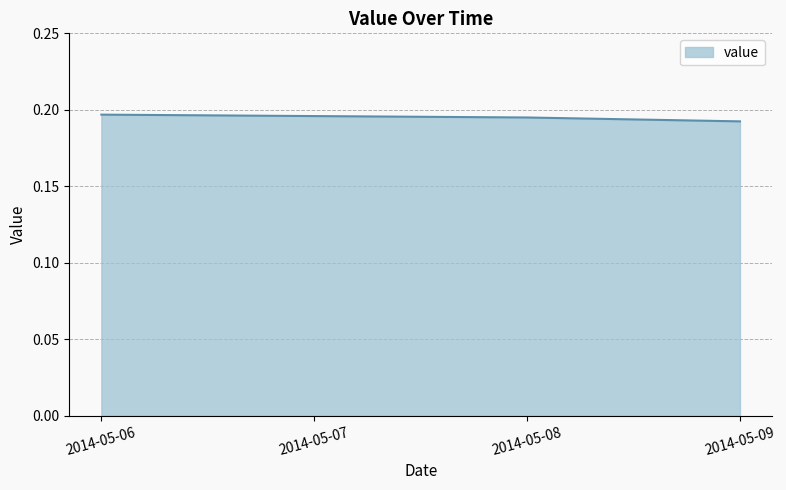

Count the values in the range 0 to 1.

4